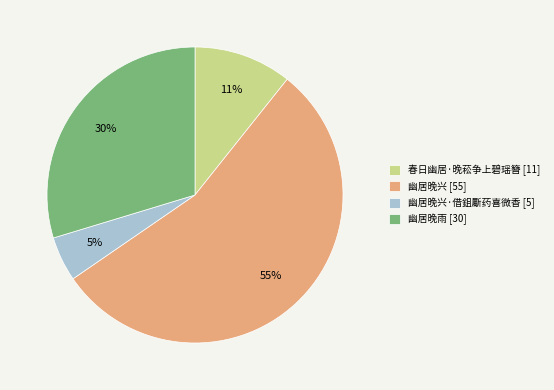

Rank the categories by value from lowest to highest.

幽居晚兴·借鉏斸药喜微香 [5], 春日幽居·晚菘争上碧瑶簪 [11], 幽居晚雨 [30], 幽居晚兴 [55]